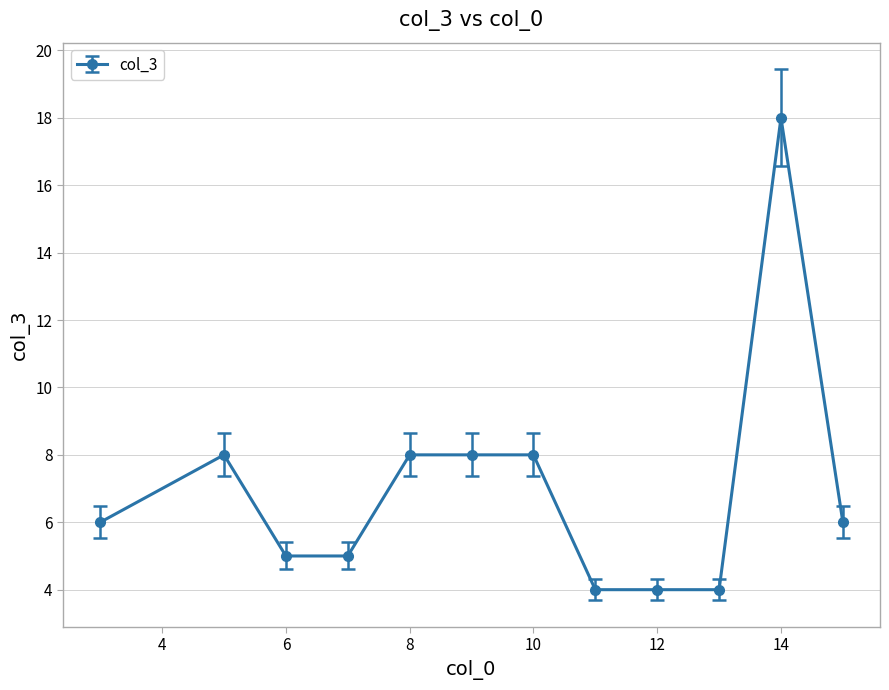

How many lines are shown in the chart?

1